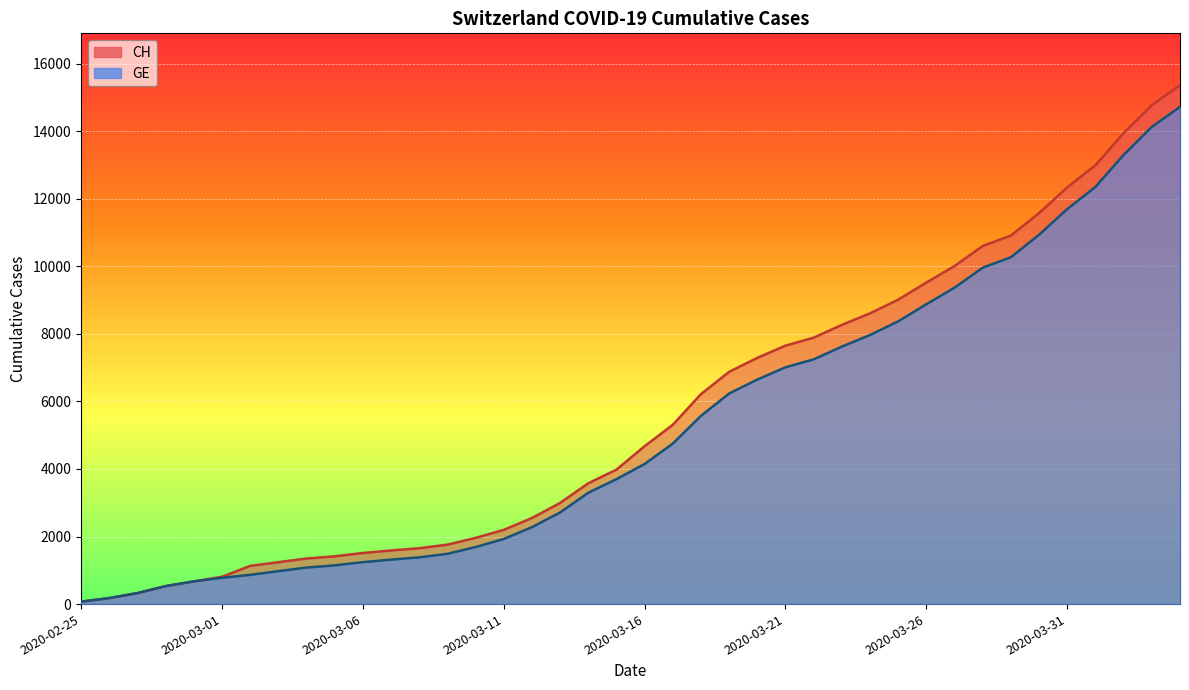

Which series has the largest range (max minus min)?

CH